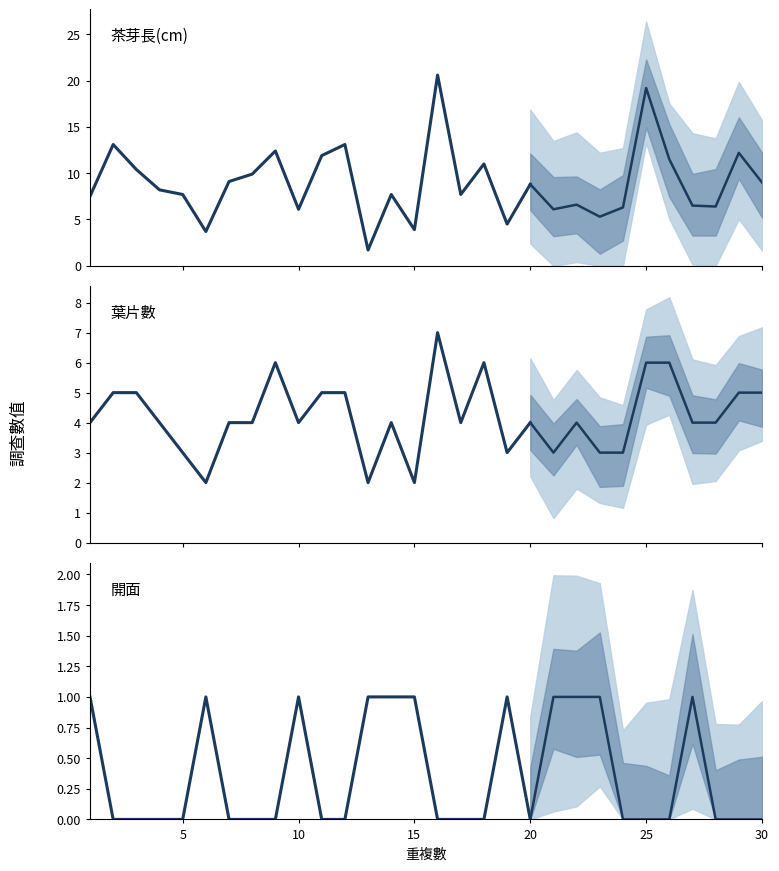

What is the sum of the 葉片數 values at 13 and 19?

5.0